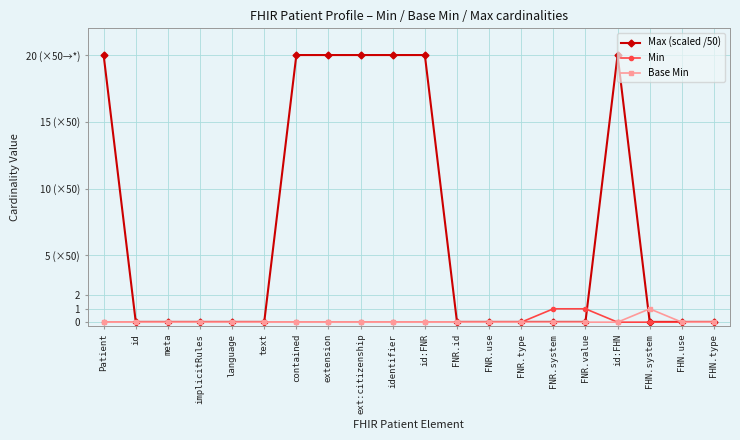

At ext:citizenship, list the series in order from smallest to largest.

Min, Base Min, Max (scaled /50)